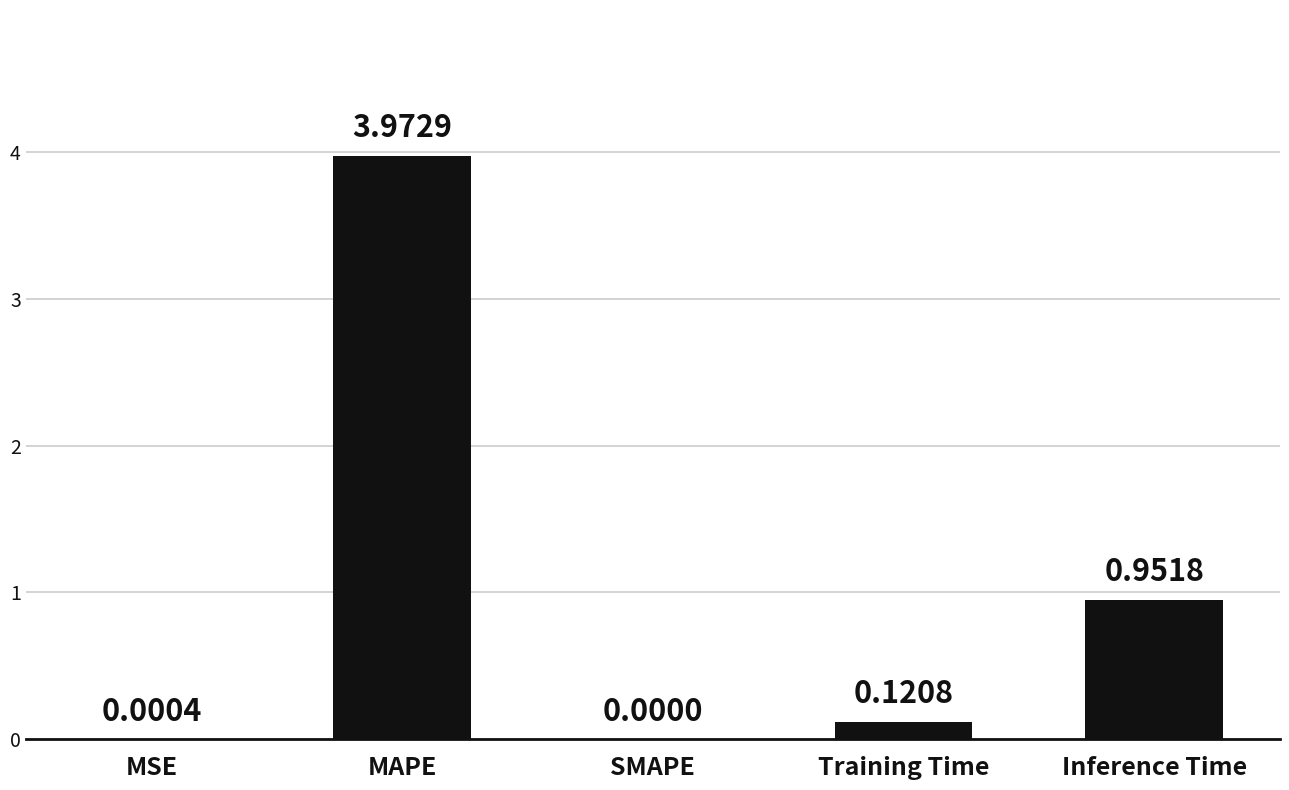

How many series are shown in this chart?

1